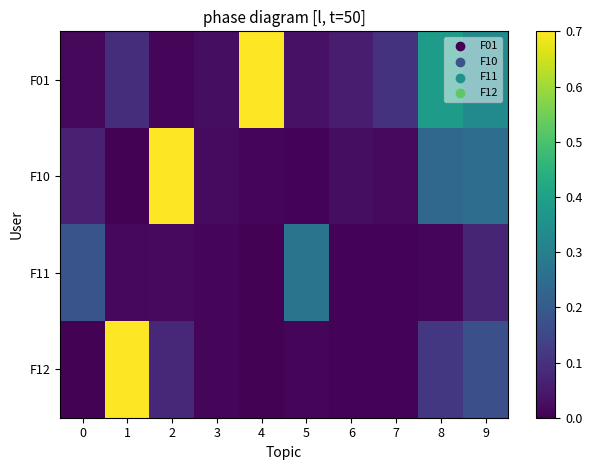

Count the number of data series in this chart.

4